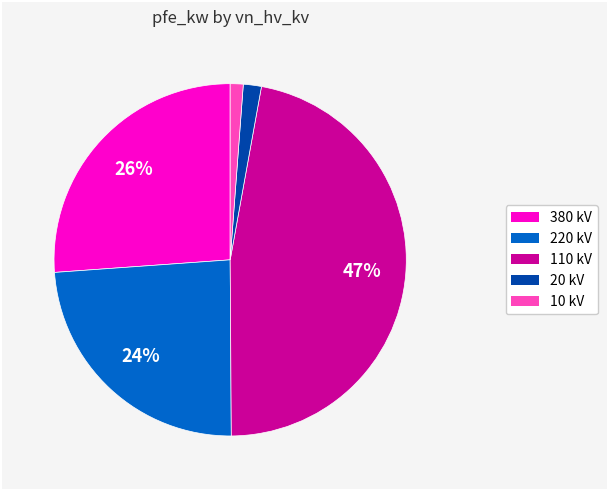

To the nearest percent, what is the average slice percentage?

20%